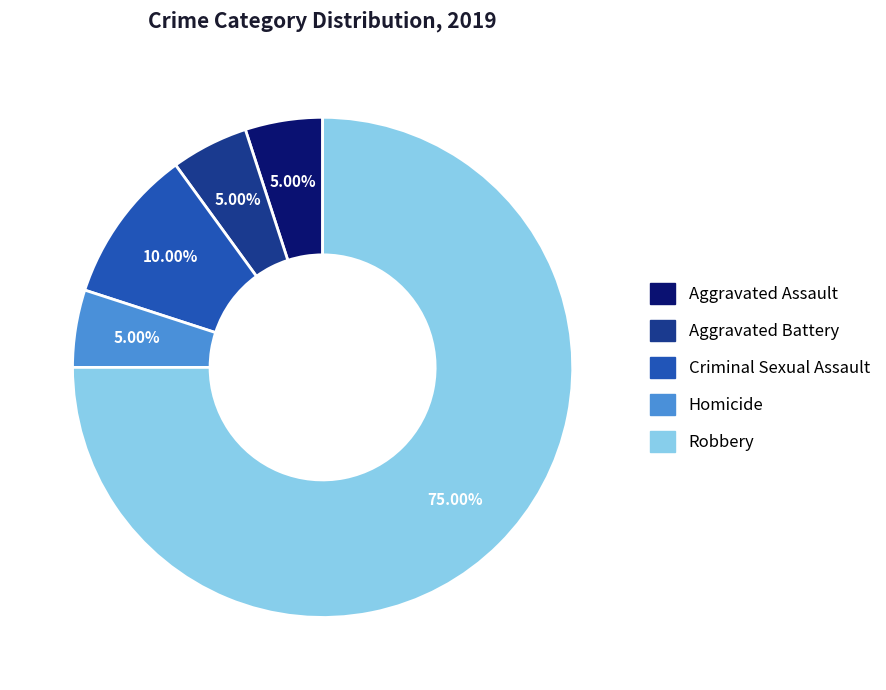

Is there any slice that represents more than half of the pie?

Yes